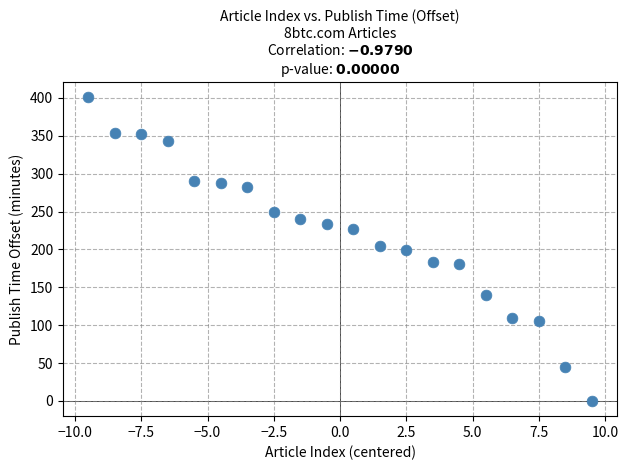

What is the range of X values (max minus min)?

19.0